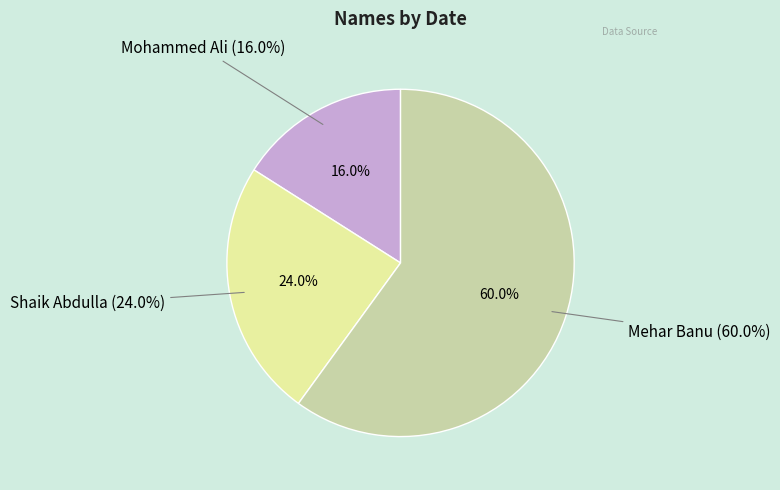

Is Shaik Abdulla the majority of the pie?

No